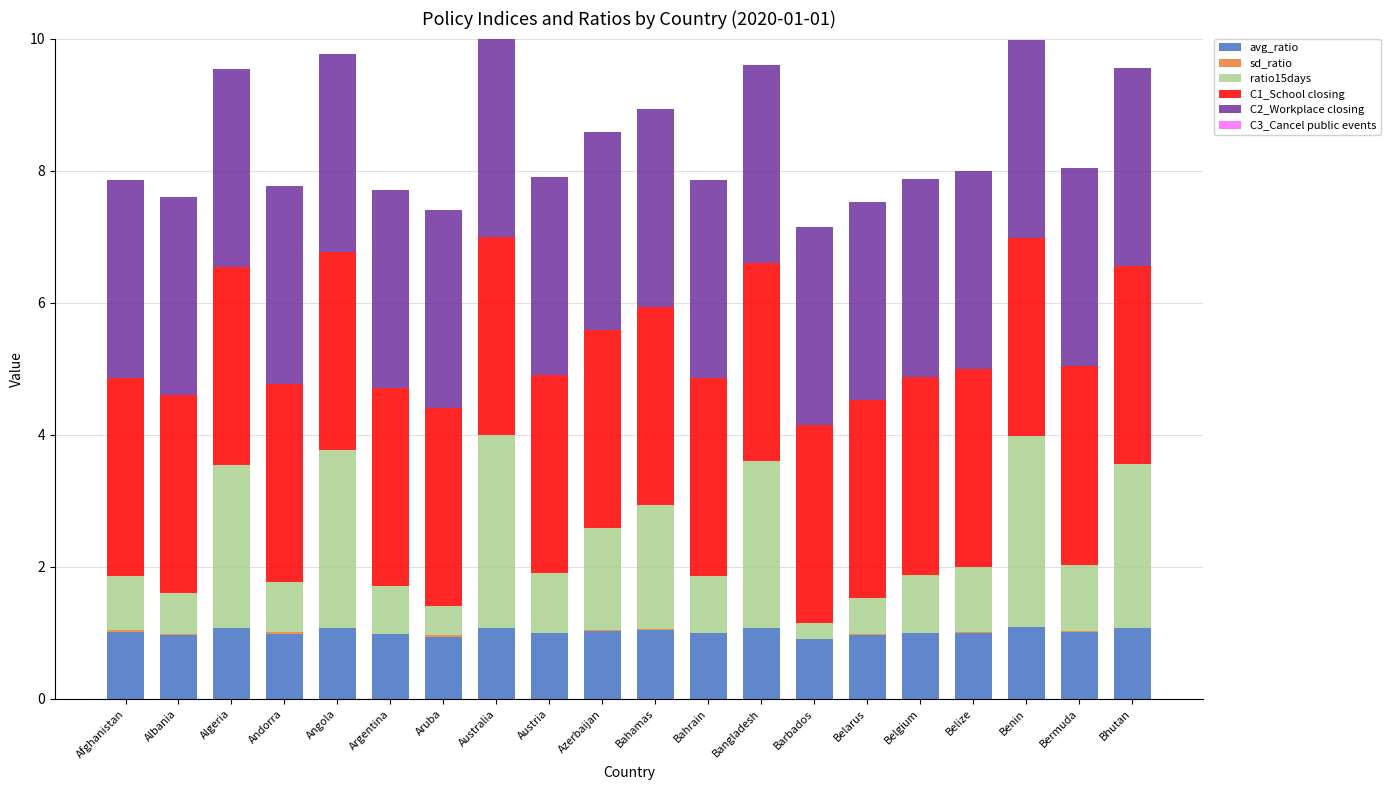

True or false: avg_ratio has a value of 1.6 at Aruba.

False